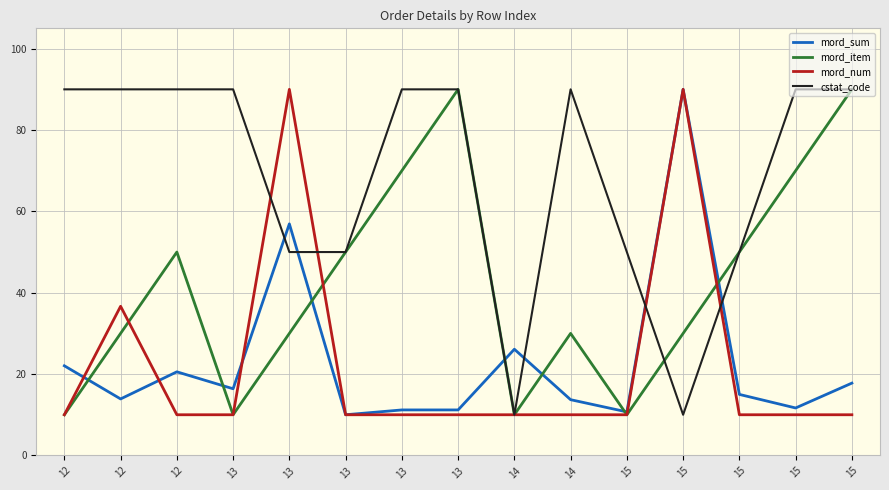

At how many categories does at least one series exceed 67?

11